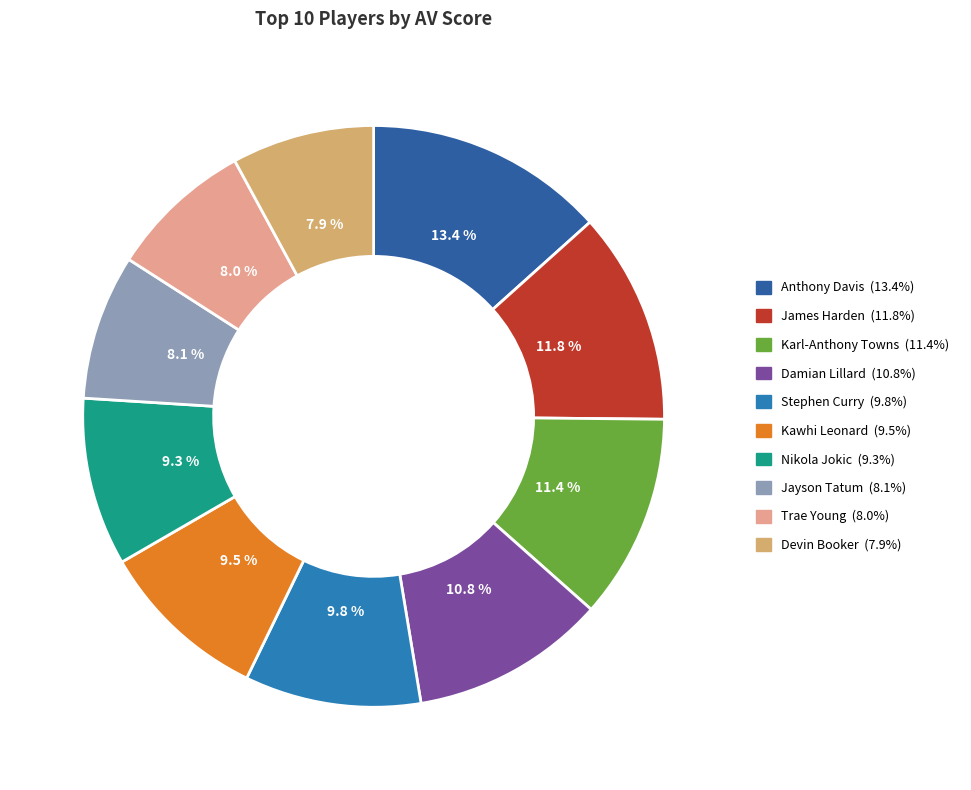

How many slices are in this pie chart?

10